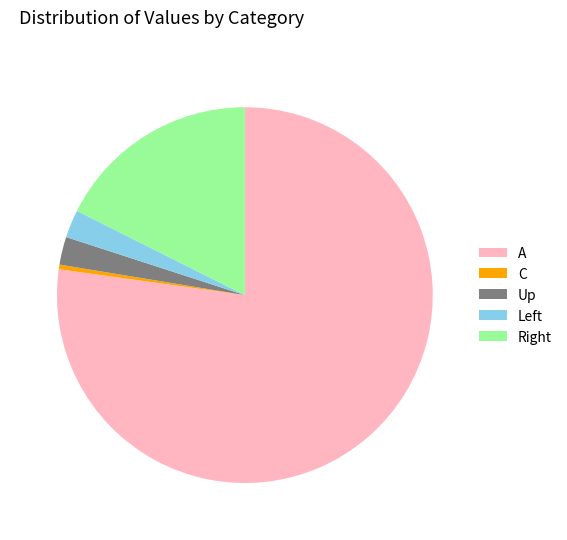

Does A account for over 50% of the chart?

Yes